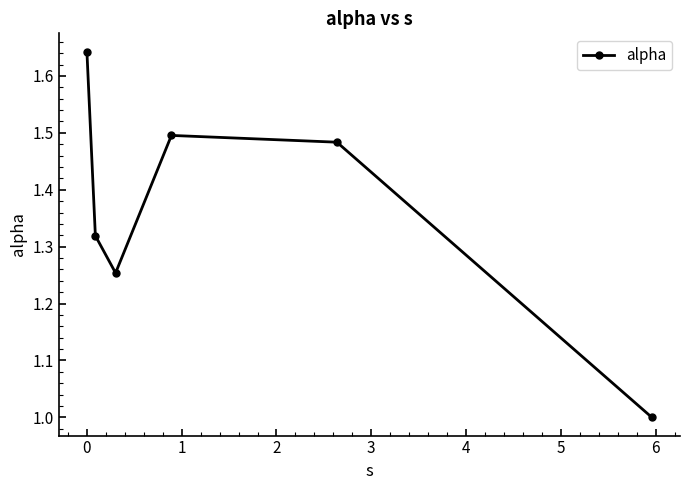

How many interior local peaks (higher than both neighbors) does the data have?

1